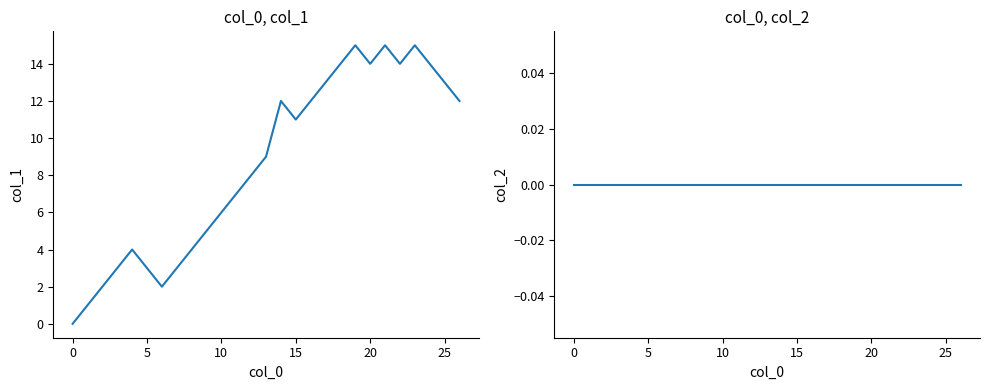

What is the average value of the col_1 series?

9